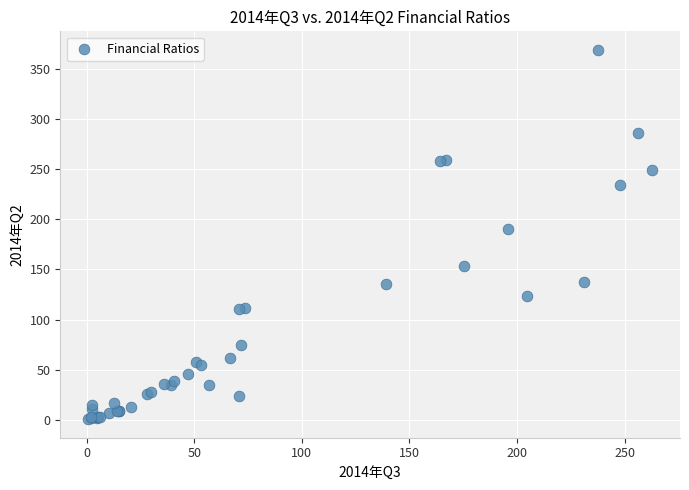

What Y value in the scatter plot is closest to 184?

189.9